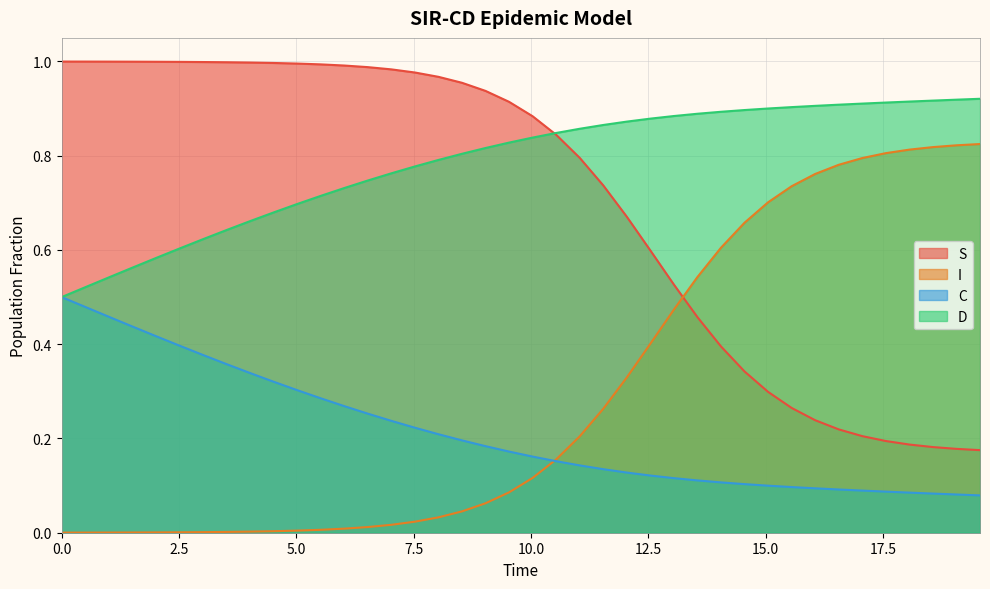

Which series has the largest total across all categories?

D